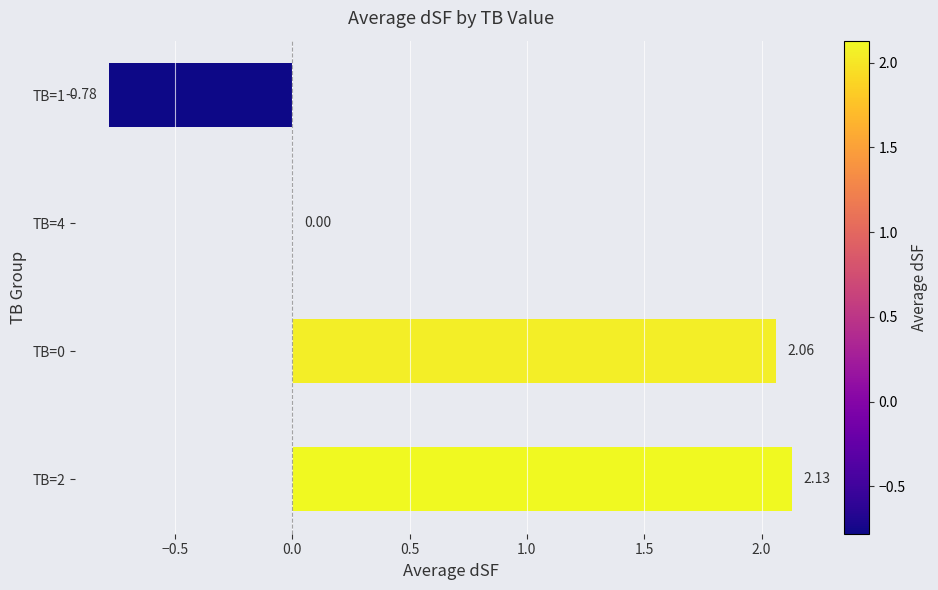

What is the sum of the values at TB=0 and TB=1?

1.3